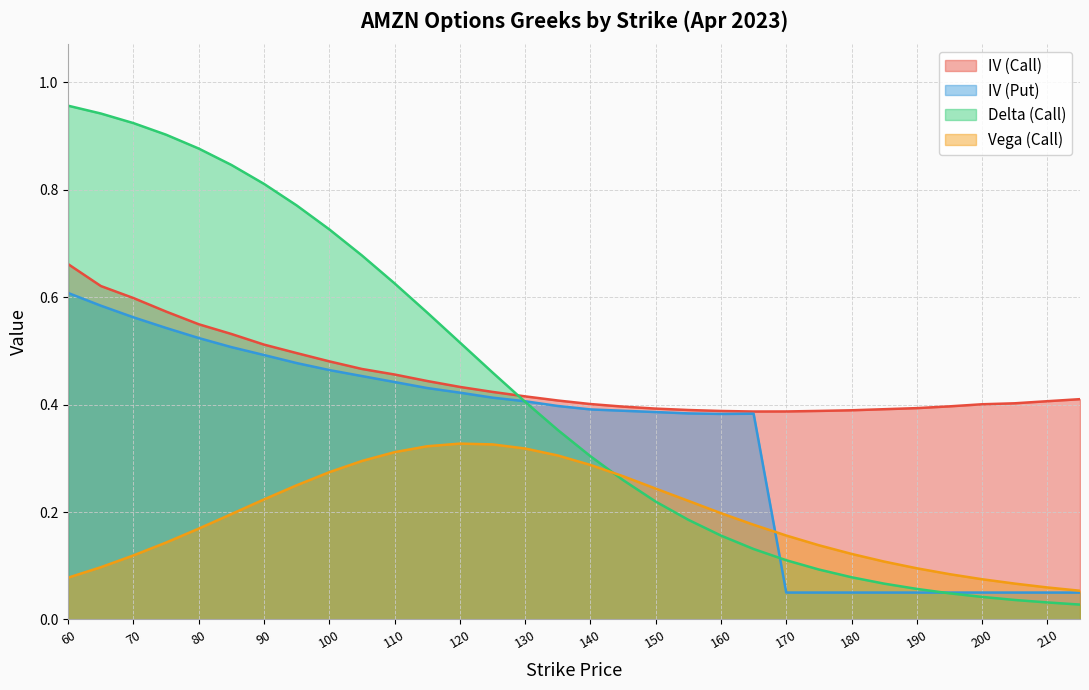

Reading left to right, list all the values displayed in this chart.

iv_call: 0.7	0.6	0.6	0.6	0.5	0.5	0.5	0.5	0.5	0.5	0.5	0.4	0.4	0.4	0.4	0.4	0.4	0.4	0.4	0.4	0.4	0.4	0.4	0.4	0.4	0.4	0.4	0.4	0.4	0.4	0.4	0.4
iv_put: 0.6	0.6	0.6	0.5	0.5	0.5	0.5	0.5	0.5	0.5	0.4	0.4	0.4	0.4	0.4	0.4	0.4	0.4	0.4	0.4	0.4	0.4	0.1	0.1	0.1	0.1	0.1	0.1	0.1	0.1	0.1	0.1
delta_call: 1.0	0.9	0.9	0.9	0.9	0.8	0.8	0.8	0.7	0.7	0.6	0.6	0.5	0.5	0.4	0.4	0.3	0.3	0.2	0.2	0.2	0.1	0.1	0.1	0.1	0.1	0.1	0.0	0.0	0.0	0.0	0.0
vega_call: 0.1	0.1	0.1	0.1	0.2	0.2	0.2	0.2	0.3	0.3	0.3	0.3	0.3	0.3	0.3	0.3	0.3	0.3	0.2	0.2	0.2	0.2	0.2	0.1	0.1	0.1	0.1	0.1	0.1	0.1	0.1	0.1